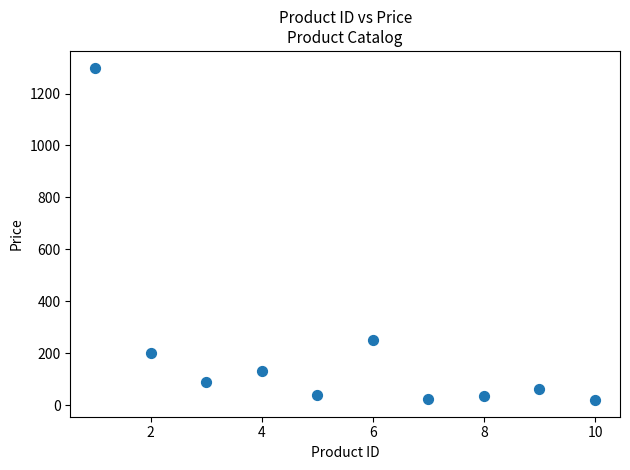

What Y value in the scatter plot is closest to 659?

250.0